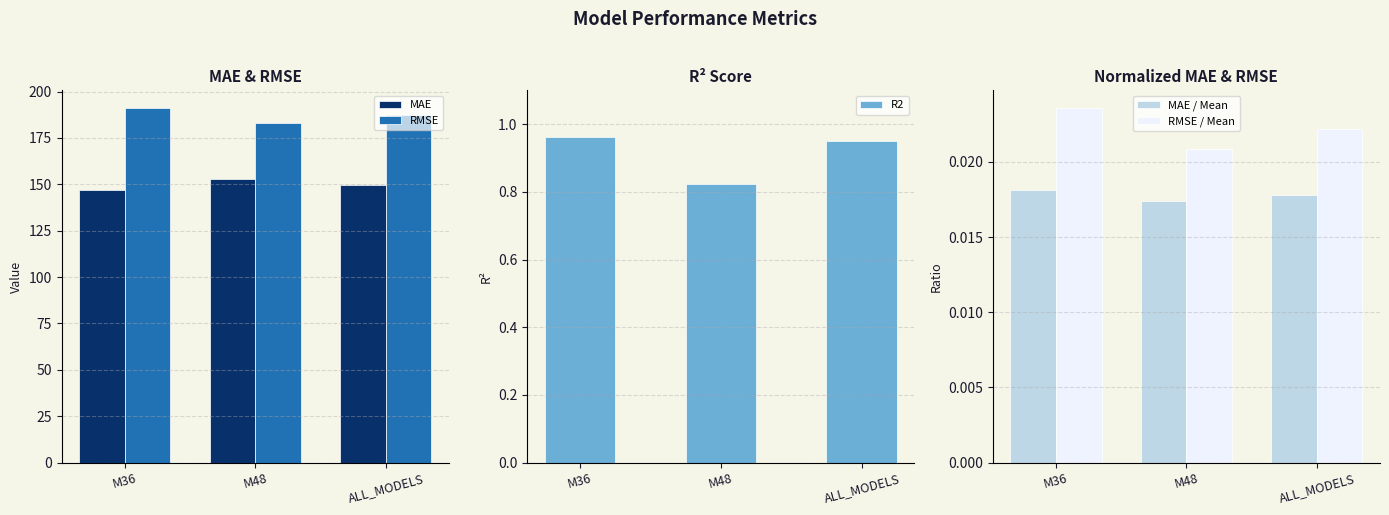

Which series has the widest spread of values?

RMSE